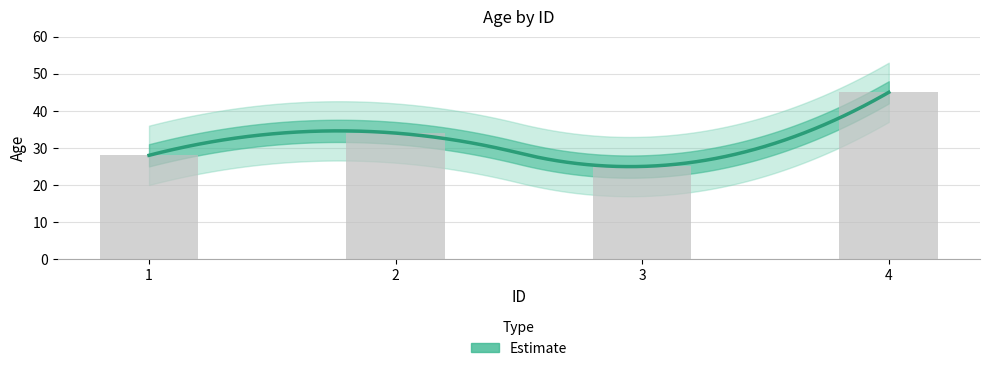

The value at 4 is 45. True or false?

True